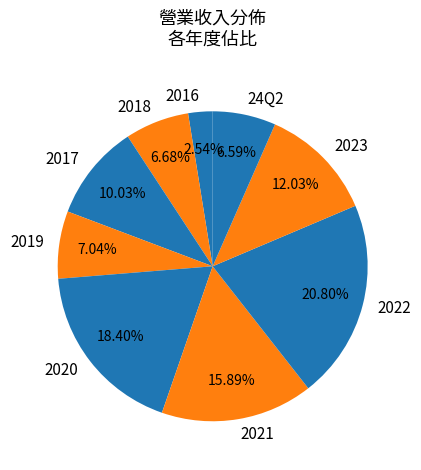

Do 2019 and 2022 together represent more than half of the pie?

No